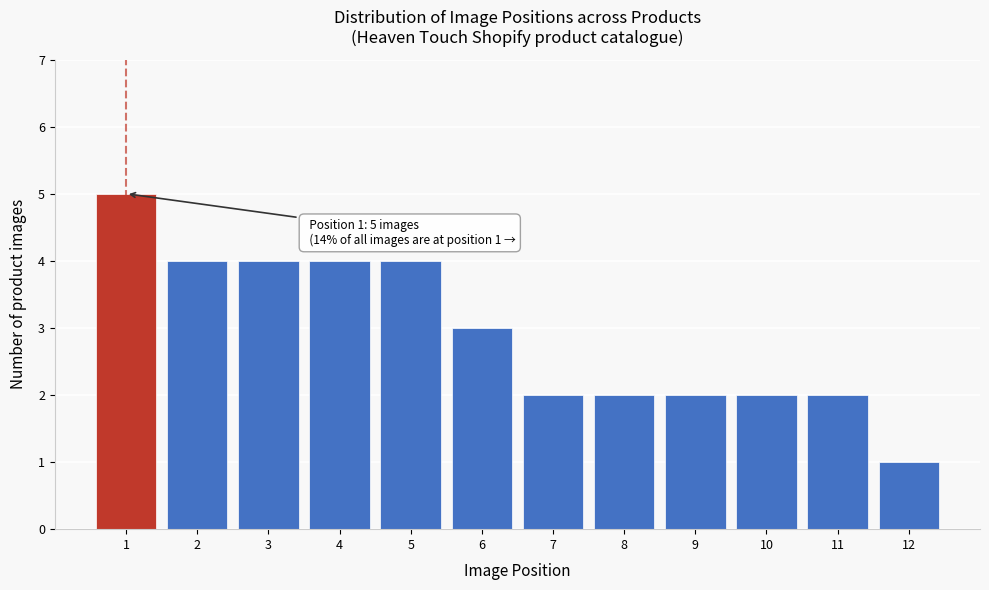

Reading left to right, list all the values displayed in this chart.

1=5	2=4	3=4	4=4	5=4	6=3	7=2	8=2	9=2	10=2	11=2	12=1